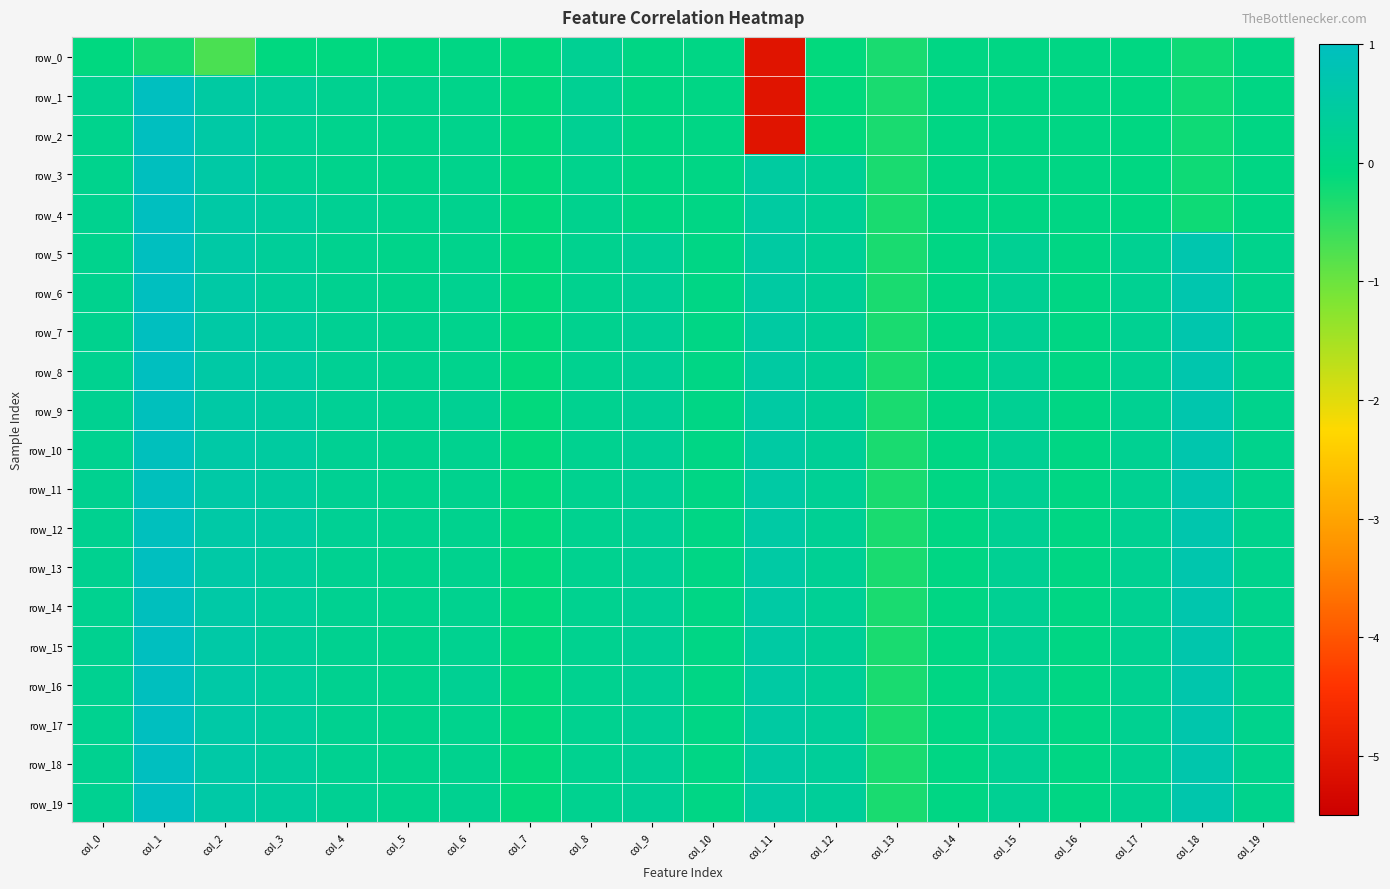

Reading left to right, list all the values displayed in this chart.

row_0: -0.1	-0.2	-0.7	-0.1	-0.1	-0.1	-0.0	-0.1	0.2	0.0	0.0	-5.1	-0.1	-0.3	-0.0	-0.0	-0.0	-0.0	-0.2	-0.0
row_1: 0.2	1.0	0.5	0.4	0.2	0.1	0.1	-0.1	0.2	0.0	0.0	-5.1	-0.1	-0.3	-0.0	-0.0	-0.0	-0.0	-0.2	-0.0
row_2: 0.2	1.0	0.5	0.3	0.1	0.1	0.1	-0.1	0.2	0.0	0.0	-5.1	-0.1	-0.3	-0.0	-0.0	-0.0	-0.0	-0.2	-0.0
row_3: 0.1	1.0	0.5	0.3	0.1	0.1	0.1	-0.1	0.2	0.0	0.0	0.5	0.3	-0.3	-0.0	-0.0	-0.0	-0.0	-0.2	-0.0
row_4: 0.2	1.0	0.5	0.4	0.2	0.2	0.2	-0.1	0.2	0.0	0.0	0.5	0.3	-0.3	-0.0	-0.0	-0.0	-0.0	-0.2	-0.0
row_5: 0.2	1.0	0.5	0.3	0.2	0.1	0.1	-0.1	0.2	0.3	0.0	0.5	0.3	-0.3	-0.0	0.3	-0.0	0.2	0.7	0.1
row_6: 0.2	1.0	0.5	0.4	0.2	0.1	0.2	-0.1	0.2	0.3	0.0	0.5	0.3	-0.3	-0.0	0.3	-0.0	0.2	0.7	0.1
row_7: 0.2	1.0	0.5	0.4	0.3	0.2	0.2	-0.1	0.2	0.3	0.0	0.5	0.3	-0.3	-0.0	0.3	-0.0	0.2	0.7	0.1
row_8: 0.2	1.0	0.5	0.5	0.3	0.2	0.2	-0.1	0.2	0.3	0.0	0.5	0.3	-0.3	-0.0	0.3	-0.0	0.2	0.7	0.1
row_9: 0.2	0.9	0.6	0.5	0.3	0.2	0.2	-0.1	0.2	0.3	0.0	0.5	0.3	-0.3	-0.0	0.3	-0.0	0.2	0.7	0.1
row_10: 0.2	0.9	0.6	0.5	0.3	0.2	0.2	-0.1	0.2	0.3	0.0	0.5	0.3	-0.3	-0.0	0.3	-0.0	0.2	0.7	0.1
row_11: 0.2	0.9	0.6	0.5	0.3	0.2	0.2	-0.1	0.2	0.3	0.0	0.5	0.3	-0.3	-0.0	0.3	-0.0	0.2	0.7	0.1
row_12: 0.2	1.0	0.6	0.5	0.3	0.2	0.2	-0.1	0.2	0.3	0.0	0.5	0.3	-0.3	-0.0	0.3	-0.0	0.2	0.7	0.1
row_13: 0.2	1.0	0.6	0.4	0.2	0.1	0.2	-0.1	0.2	0.3	0.0	0.5	0.3	-0.3	-0.0	0.3	-0.0	0.2	0.7	0.1
row_14: 0.2	1.0	0.6	0.4	0.2	0.1	0.2	-0.1	0.2	0.3	0.0	0.5	0.3	-0.3	-0.0	0.3	-0.0	0.2	0.7	0.1
row_15: 0.2	1.0	0.6	0.4	0.2	0.1	0.2	-0.1	0.2	0.3	0.0	0.5	0.3	-0.3	-0.0	0.3	-0.0	0.2	0.7	0.1
row_16: 0.2	1.0	0.6	0.4	0.2	0.1	0.3	-0.1	0.2	0.3	0.0	0.5	0.3	-0.3	-0.0	0.3	-0.0	0.2	0.7	0.1
row_17: 0.2	1.0	0.6	0.4	0.2	0.1	0.1	-0.1	0.2	0.3	0.0	0.5	0.3	-0.3	-0.0	0.3	-0.0	0.2	0.7	0.1
row_18: 0.2	1.0	0.6	0.4	0.2	0.1	0.2	-0.1	0.2	0.3	0.0	0.5	0.3	-0.3	-0.0	0.3	-0.0	0.2	0.7	0.1
row_19: 0.2	1.0	0.6	0.4	0.2	0.1	0.2	-0.1	0.2	0.3	0.0	0.5	0.3	-0.3	-0.0	0.3	-0.0	0.2	0.7	0.1